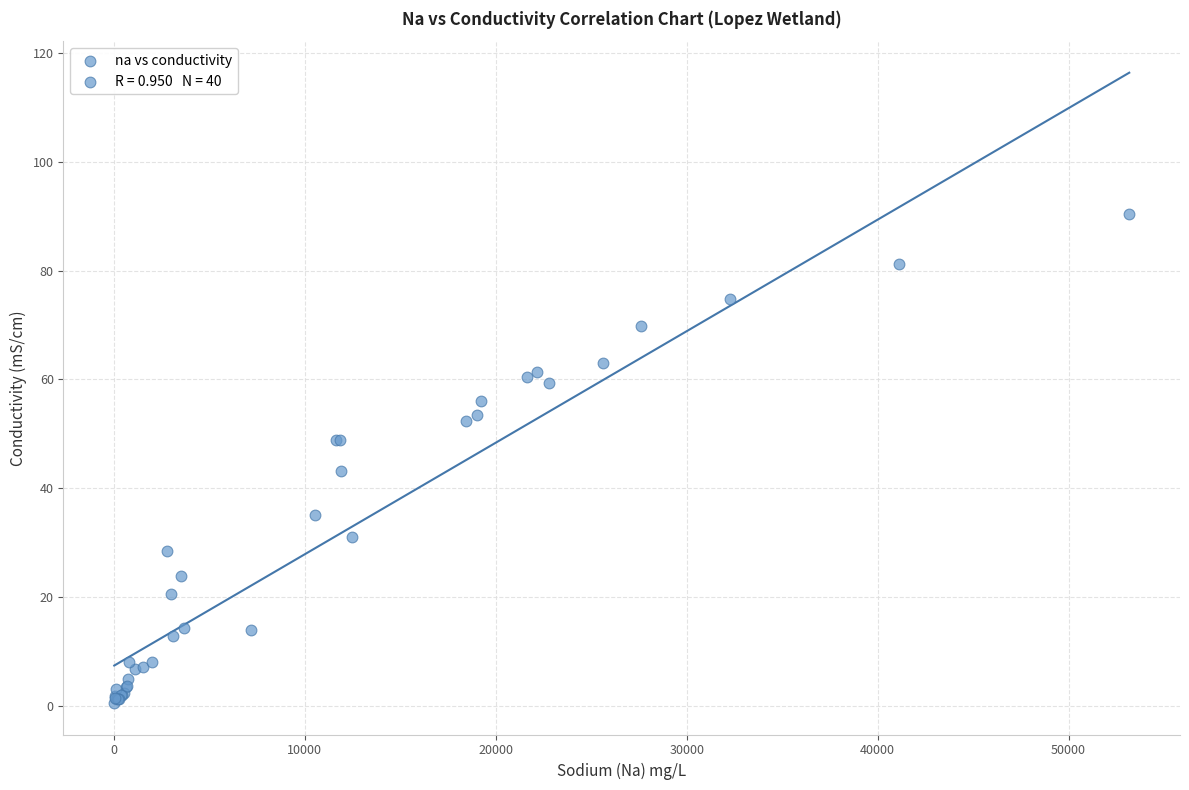

What Y value in the scatter plot is closest to 45?

43.1